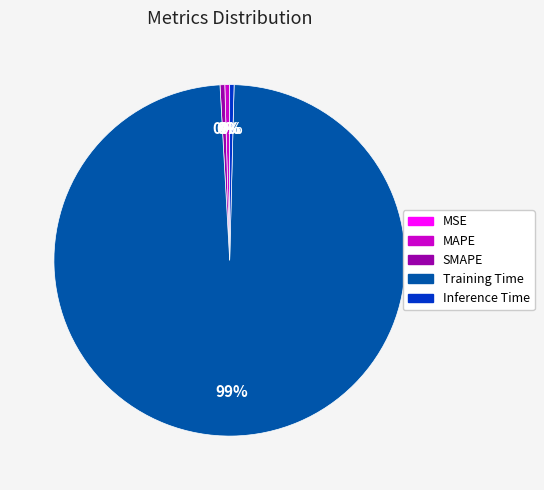

The SMAPE slice represents 0% of the pie. True or false?

True